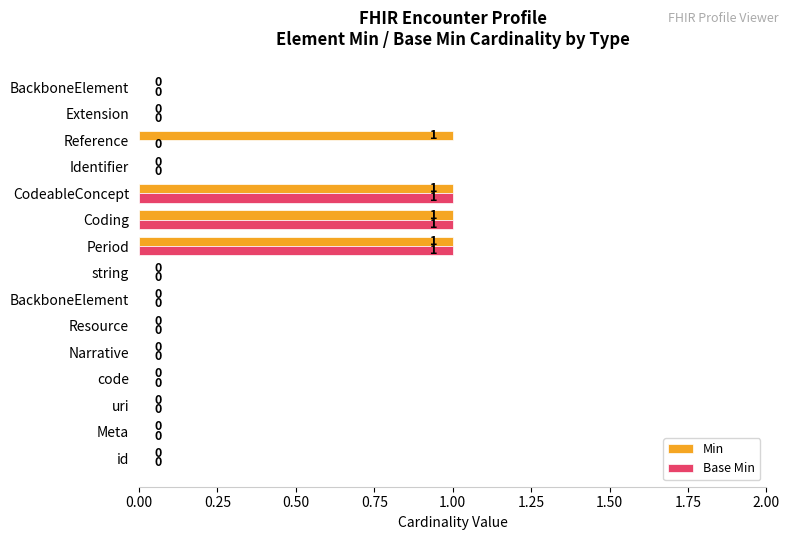

Count the number of categories in the chart.

15